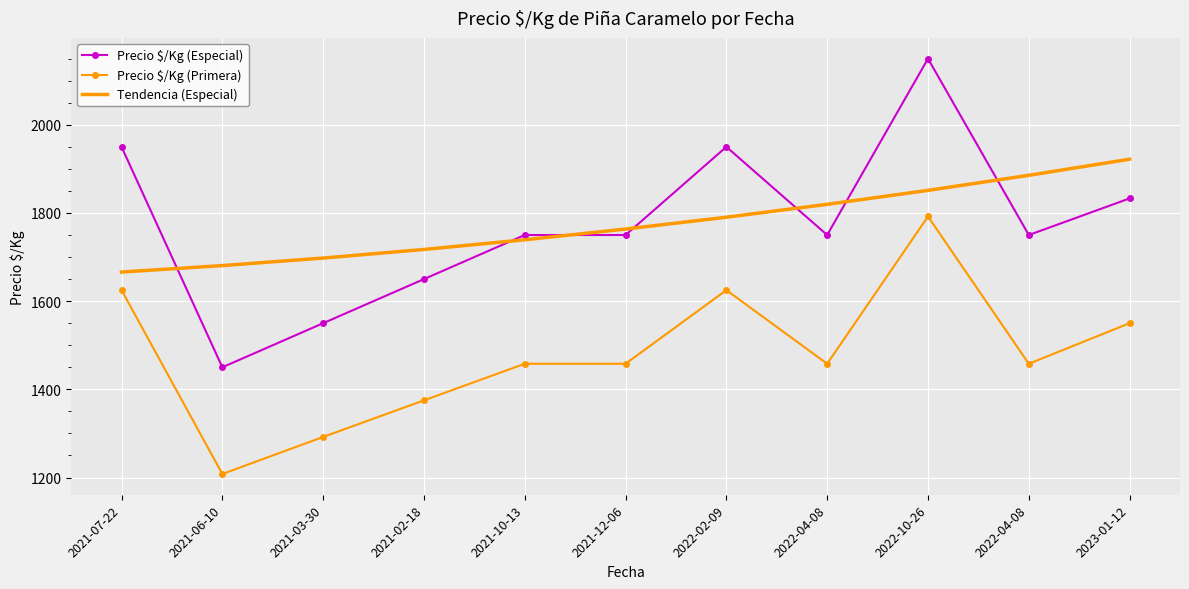

Which category has the highest value across all series?

2022-10-26